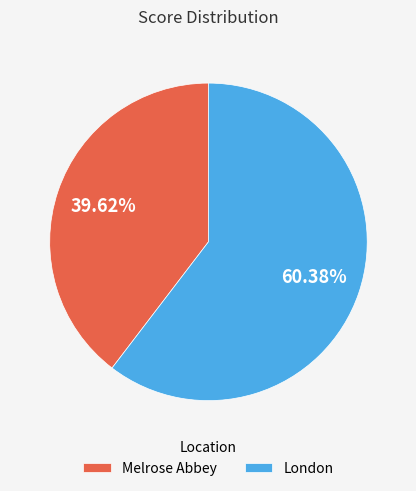

What percentage is the Melrose Abbey slice, to the nearest percent?

40%